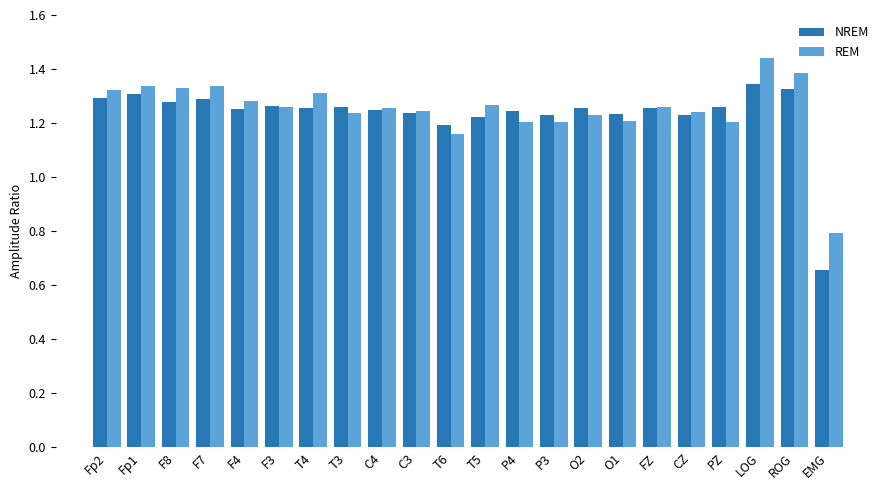

Which series has the largest range (max minus min)?

NREM